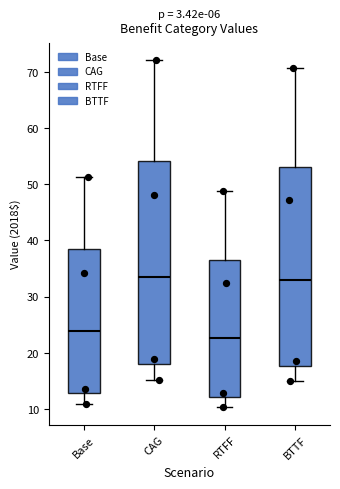

Where does the median line of the box for RTFF sit on the y-axis? The values are not printed on the chart, so give them approximately, as read against the axis.

23